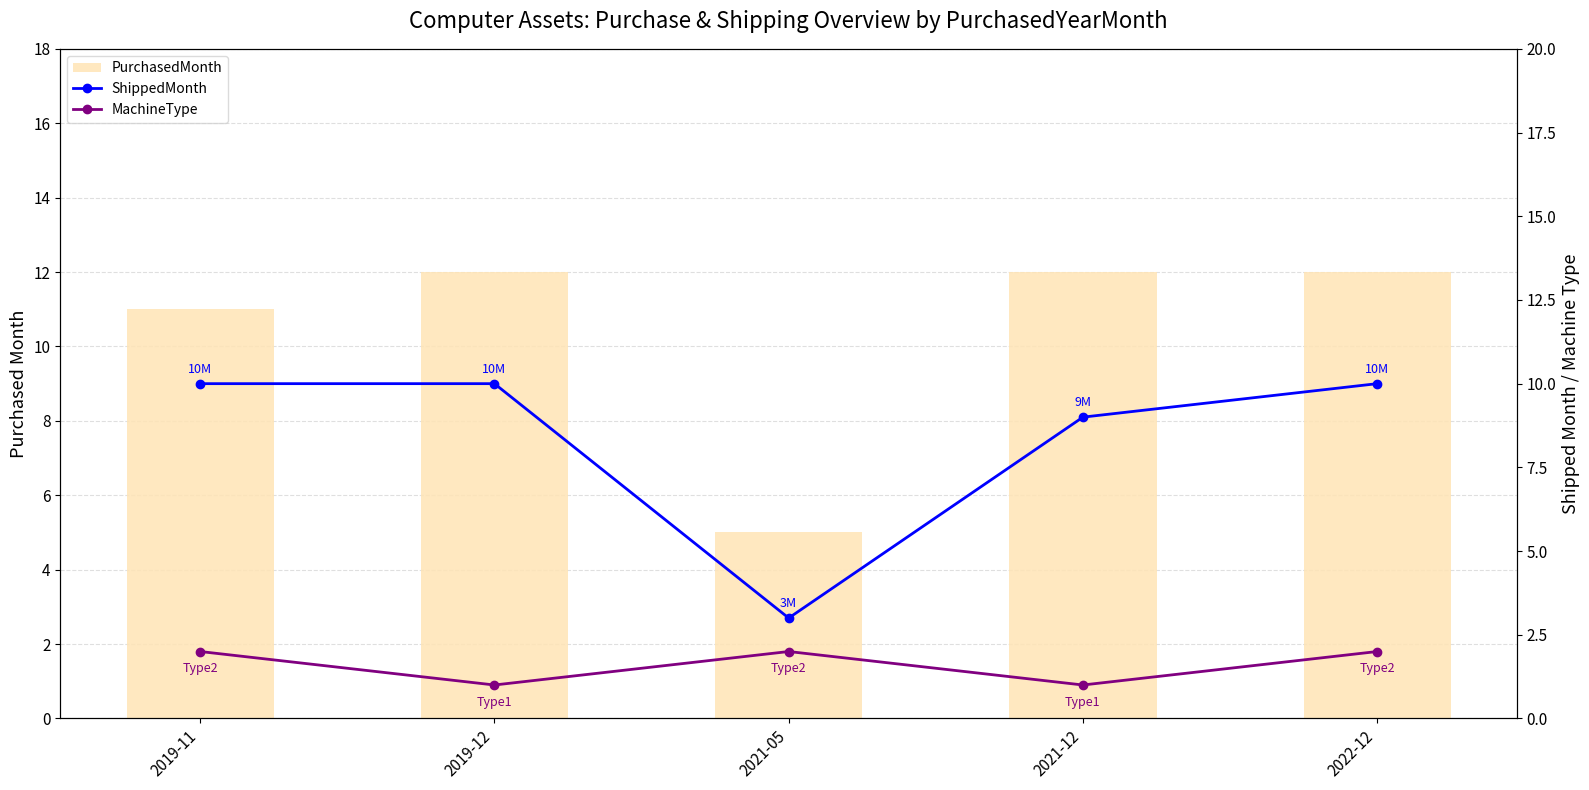

Read the MachineType value at 2019-11.

2